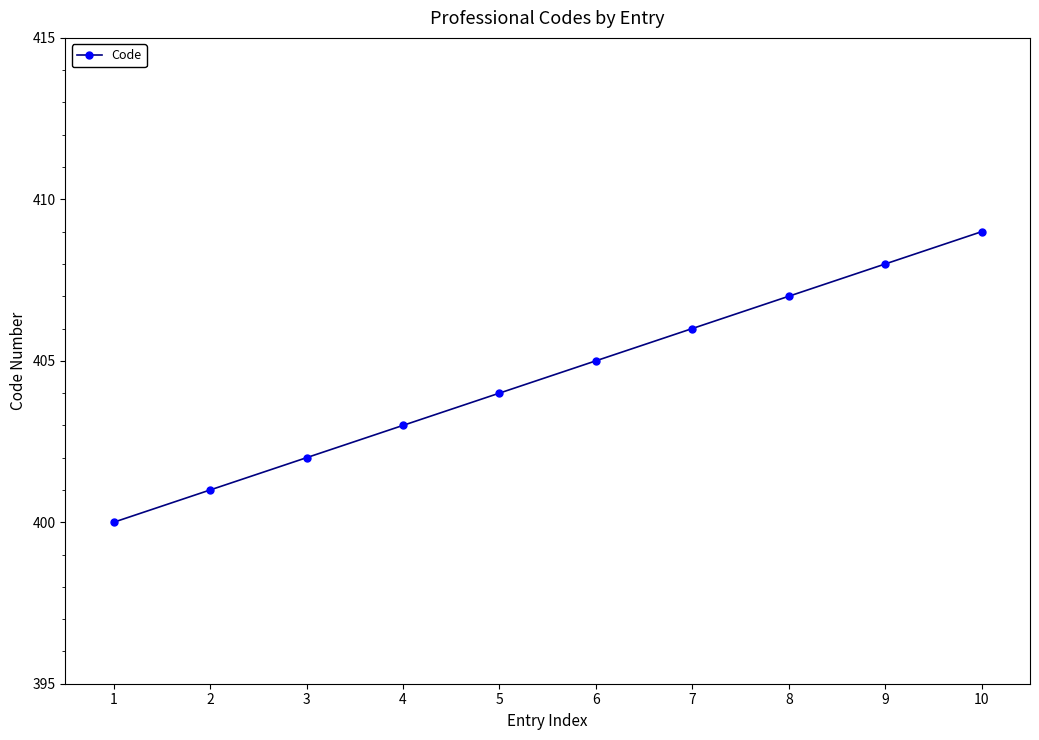

Approximately how many times larger is the value at 10 compared to 9?

1.0